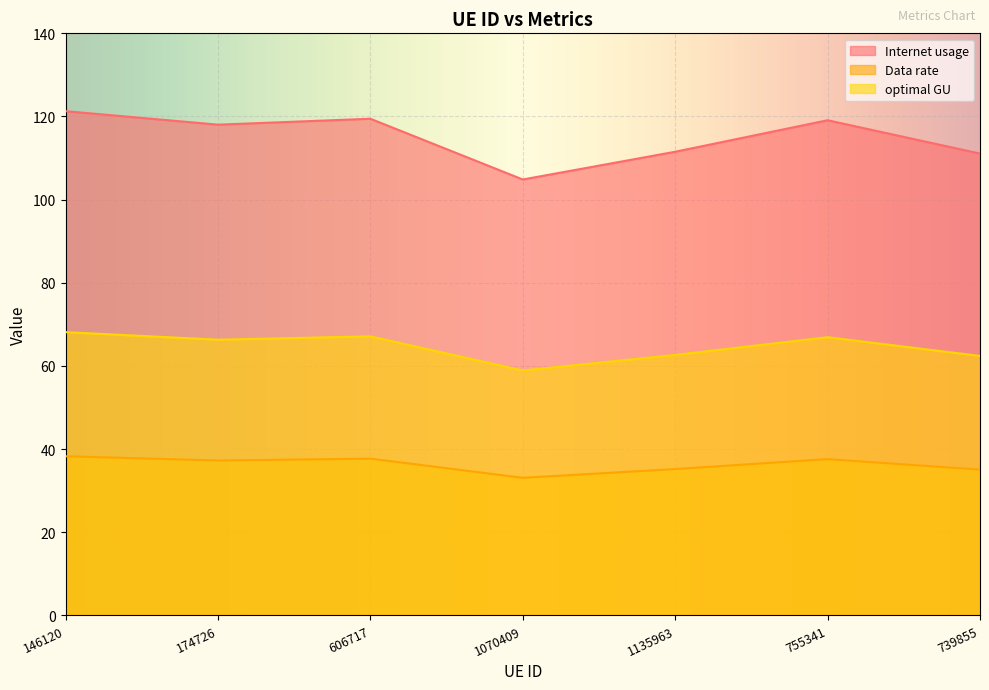

What are all the series names shown in the legend?

Internet usage, Data rate, optimal GU